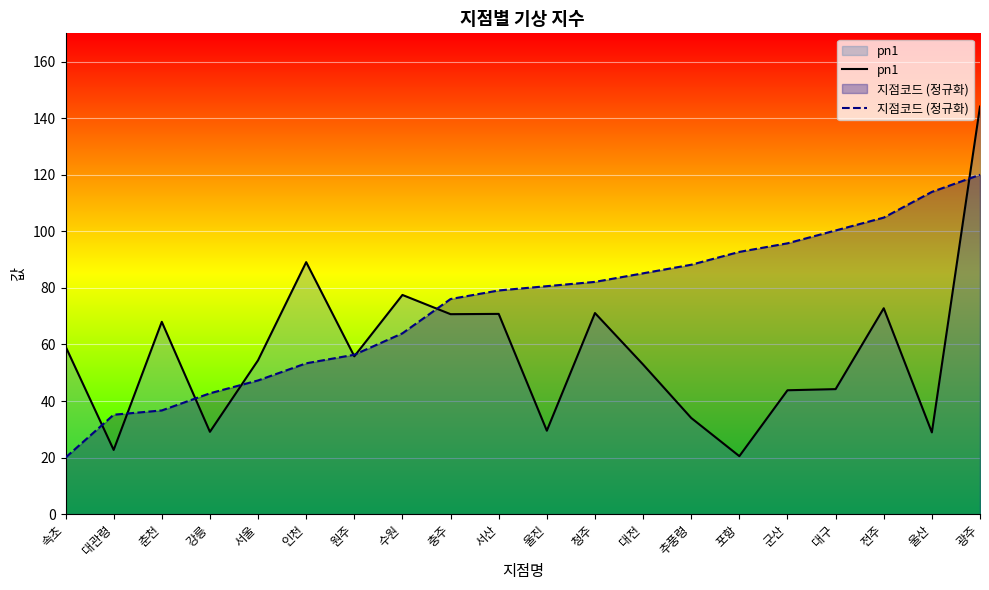

How many times do pn1 and 지점코드 (정규화) cross each other?

8